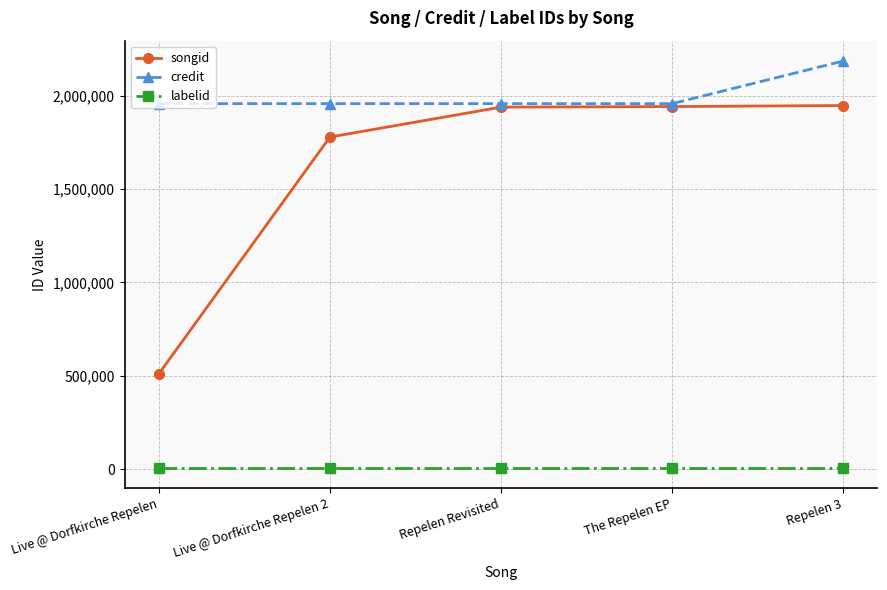

True or false: labelid and credit cross at least once.

False